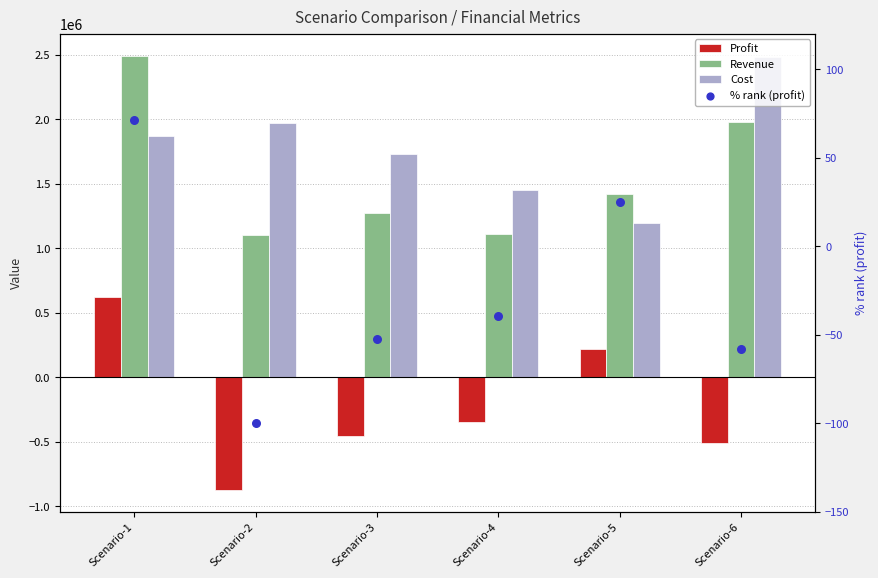

What are all the series names shown in the legend?

Profit, Revenue, Cost, % rank (profit)